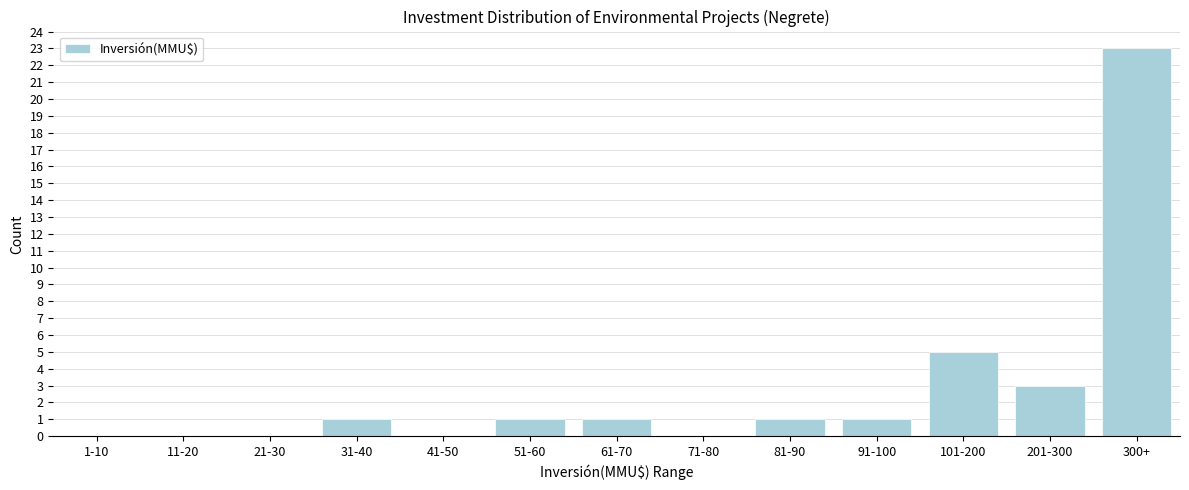

Reading right to left, transcribe all the data shown in this chart.

300+=23	201-300=3	101-200=5	91-100=1	81-90=1	71-80=0	61-70=1	51-60=1	41-50=0	31-40=1	21-30=0	11-20=0	1-10=0